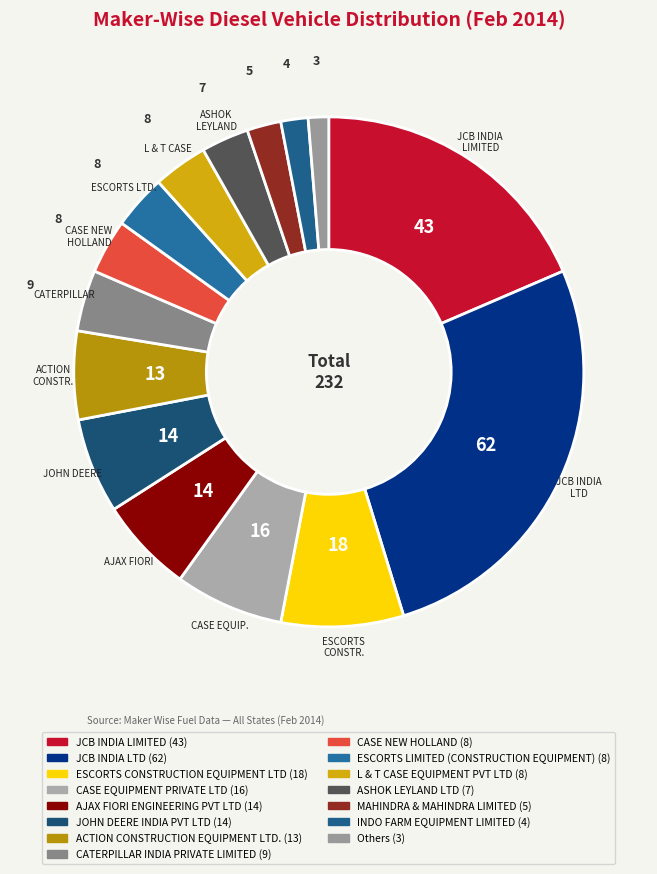

How many segments does this pie chart have?

15